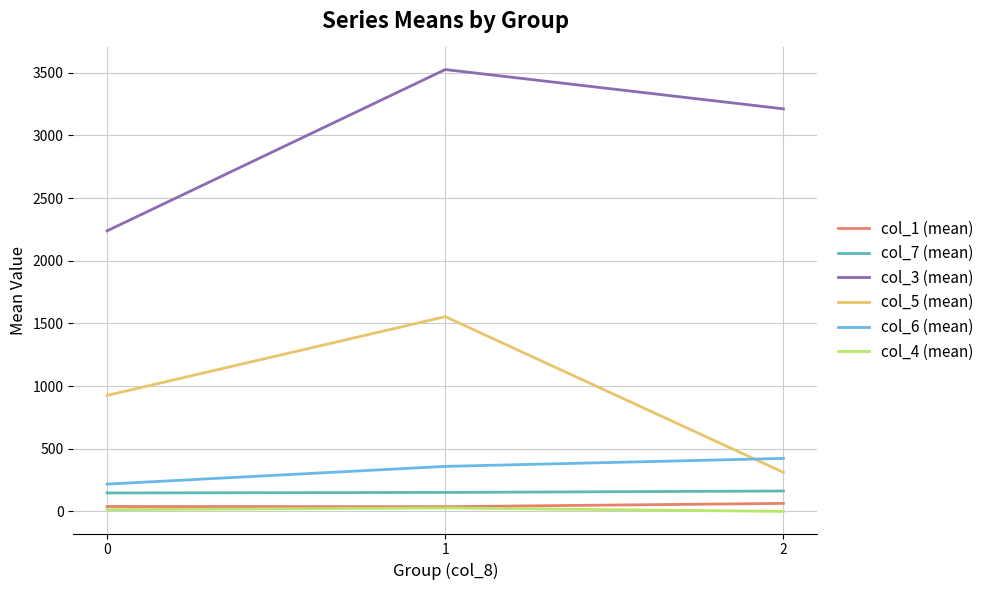

Is it true that col_5 (mean) equals 1459.9 at 0?

False